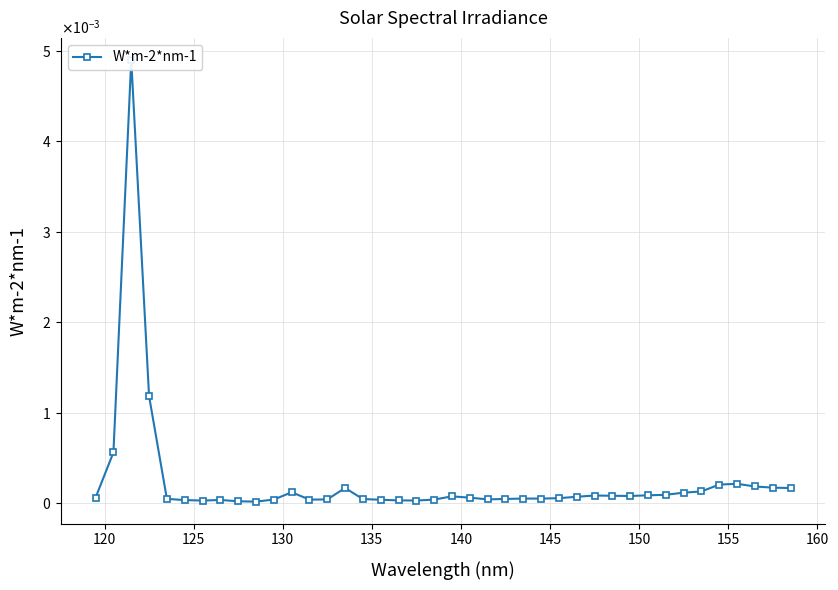

How many interior local peaks (higher than both neighbors) does the data have?

8